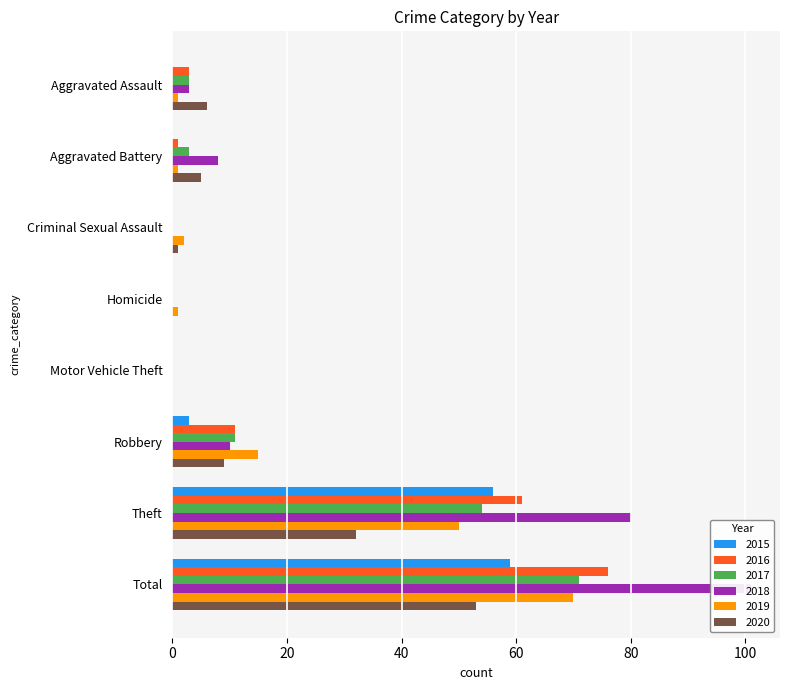

Which series has the largest total across all categories?

2018